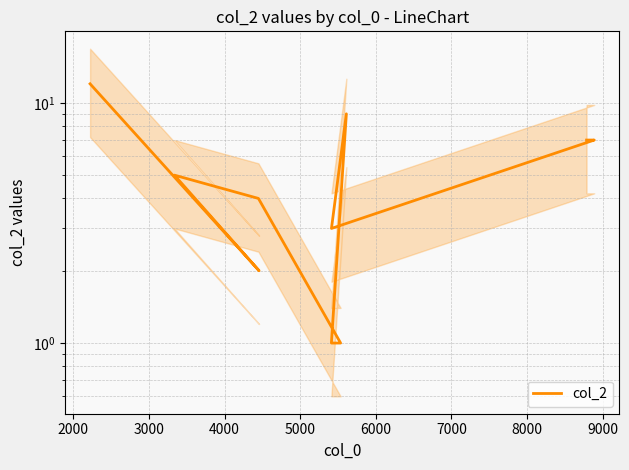

What is the greatest value displayed?

12